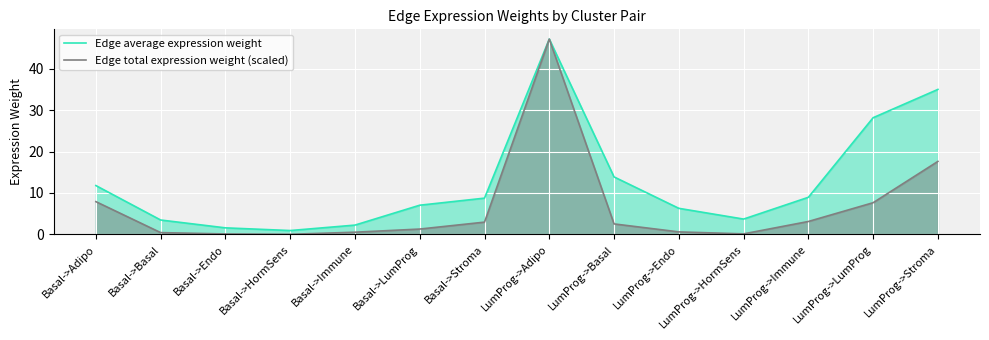

At how many categories does at least one series exceed 43?

1